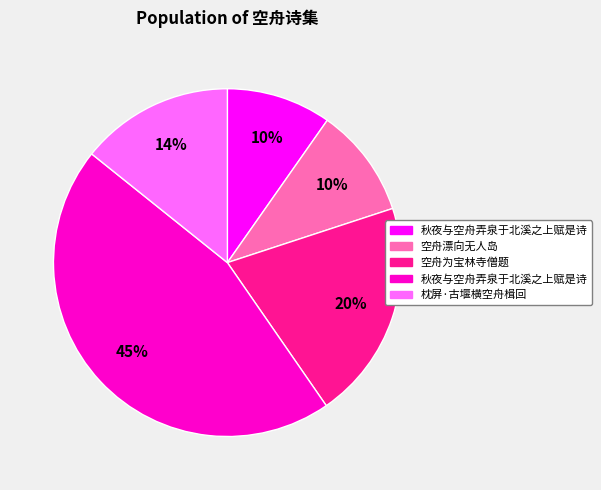

How many slices are in this pie chart?

5